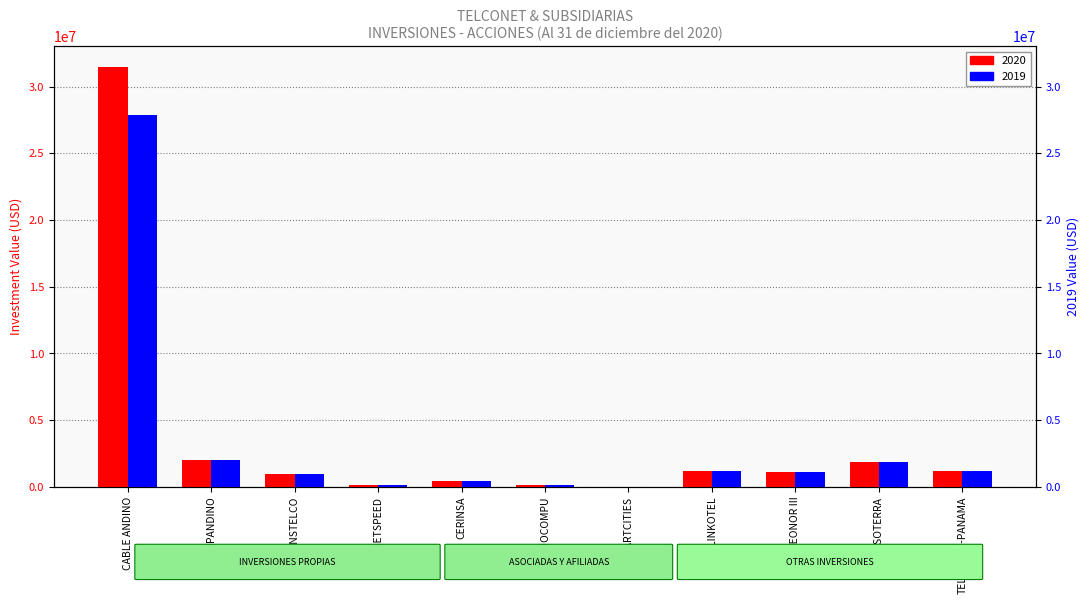

Which category has the lowest value across all series?

SMARTCITIES